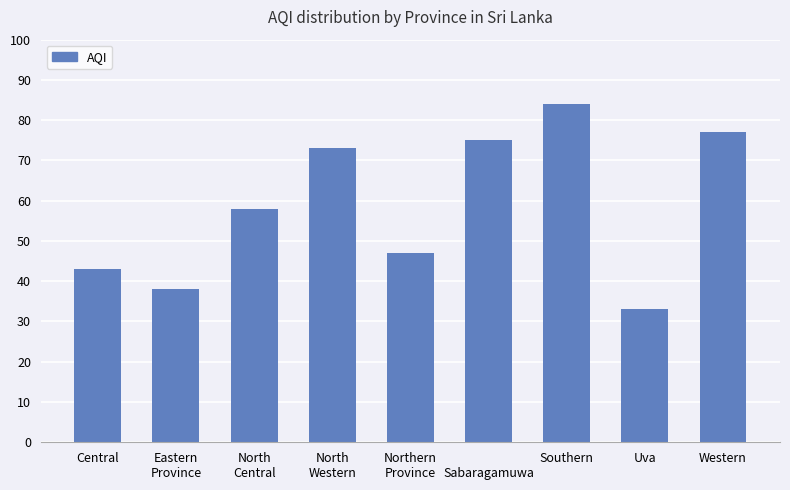

What is the sum of all values?

528